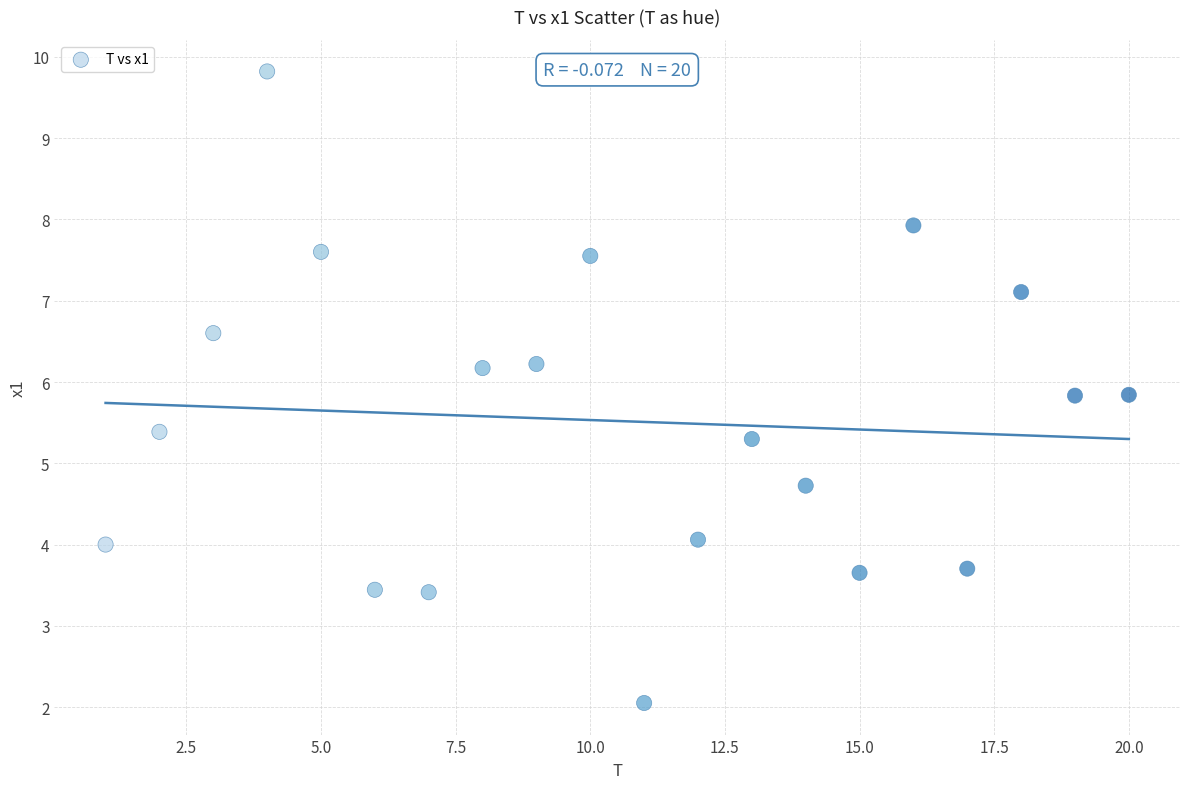

What is the range of X values (max minus min)?

19.0